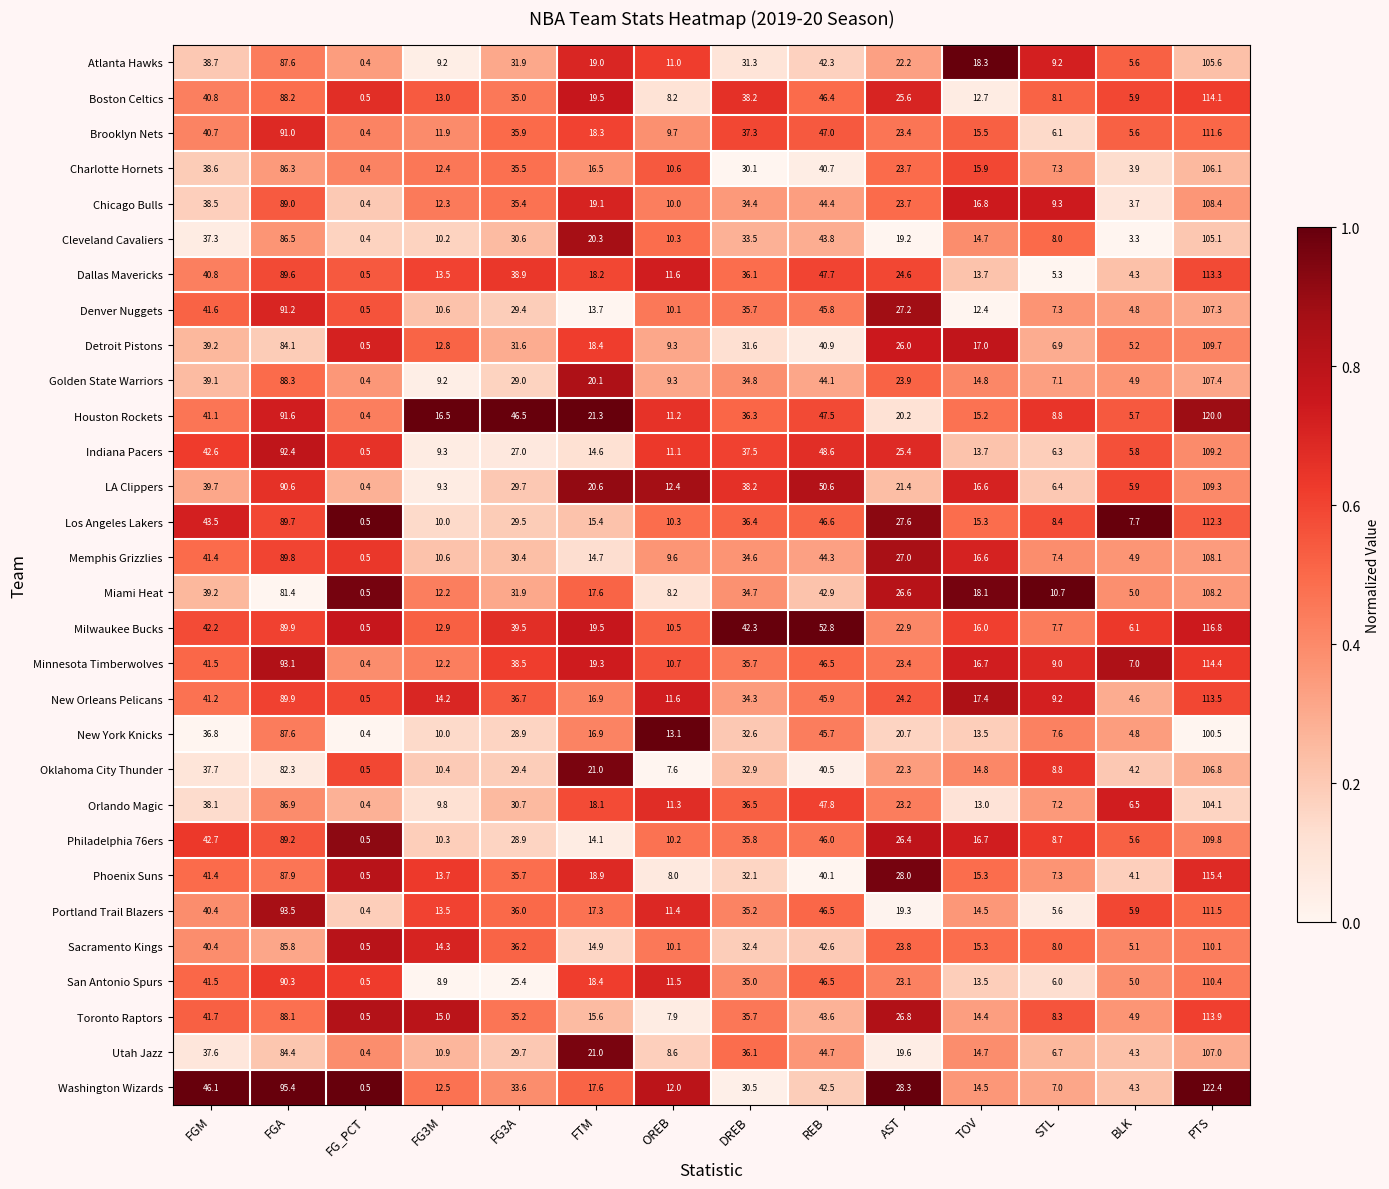

Rank the series by their maximum value, from lowest to highest.

New York Knicks, Orlando Magic, Cleveland Cavaliers, Atlanta Hawks, Charlotte Hornets, Oklahoma City Thunder, Utah Jazz, Denver Nuggets, Golden State Warriors, Memphis Grizzlies, Miami Heat, Chicago Bulls, Indiana Pacers, LA Clippers, Detroit Pistons, Philadelphia 76ers, Sacramento Kings, San Antonio Spurs, Portland Trail Blazers, Brooklyn Nets, Los Angeles Lakers, Dallas Mavericks, New Orleans Pelicans, Toronto Raptors, Boston Celtics, Minnesota Timberwolves, Phoenix Suns, Milwaukee Bucks, Houston Rockets, Washington Wizards